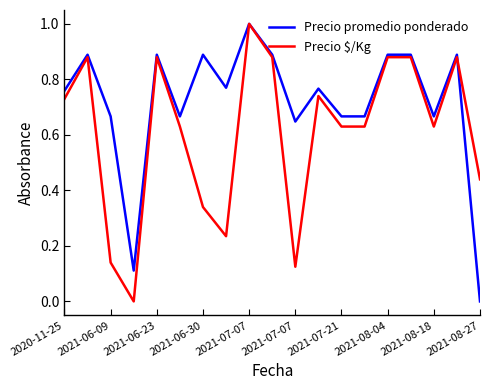

What is the sum of all Precio $/Kg values?

11.6